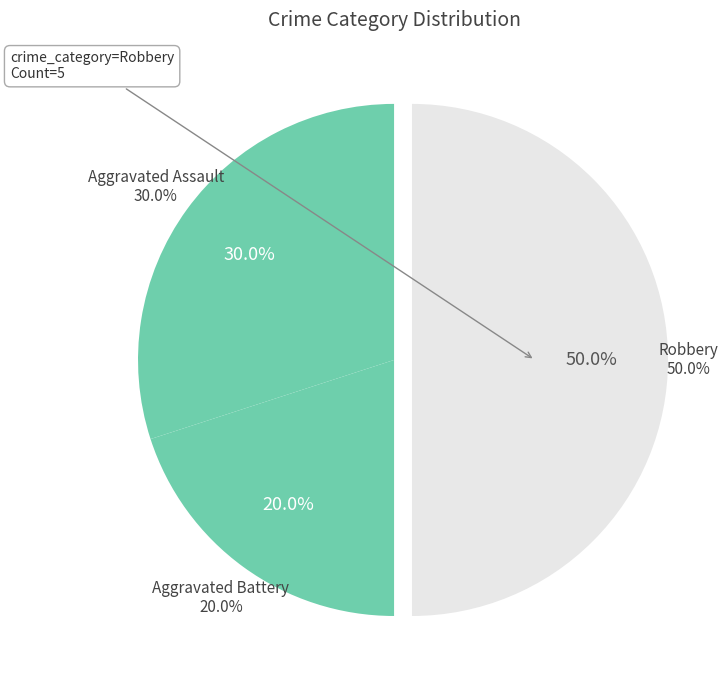

How many segments does this pie chart have?

3